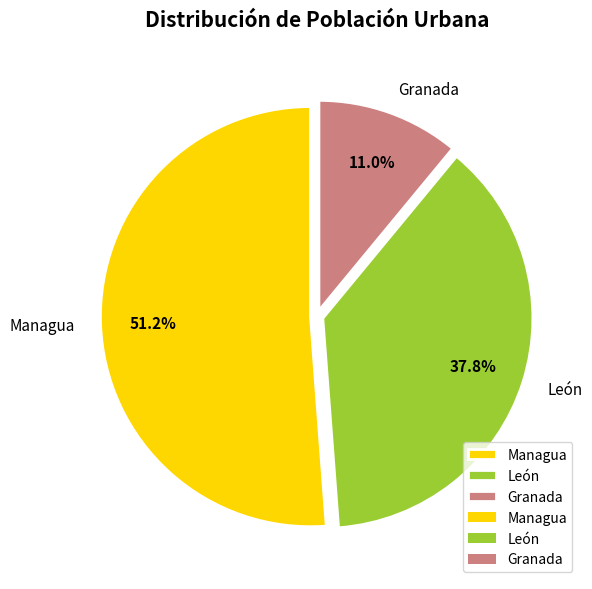

Count the number of slices in the pie.

3